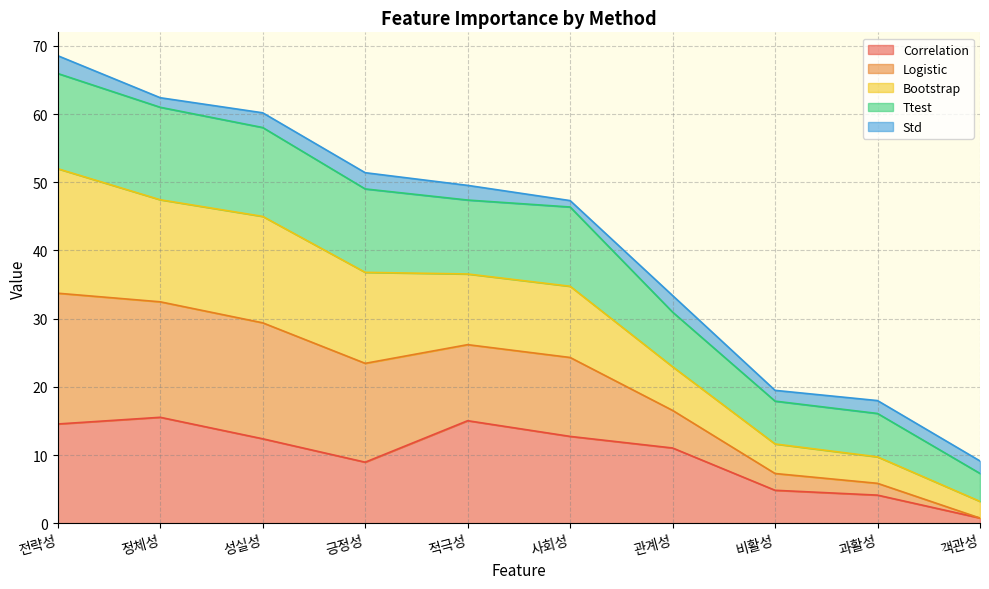

Which category has the lowest value in the Correlation series?

객관성